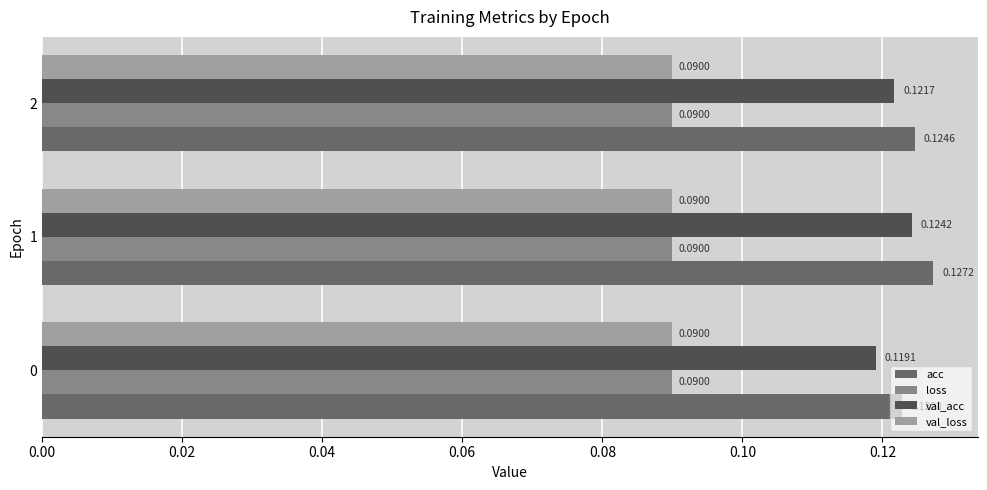

At which label is val_loss closest to 0?

2